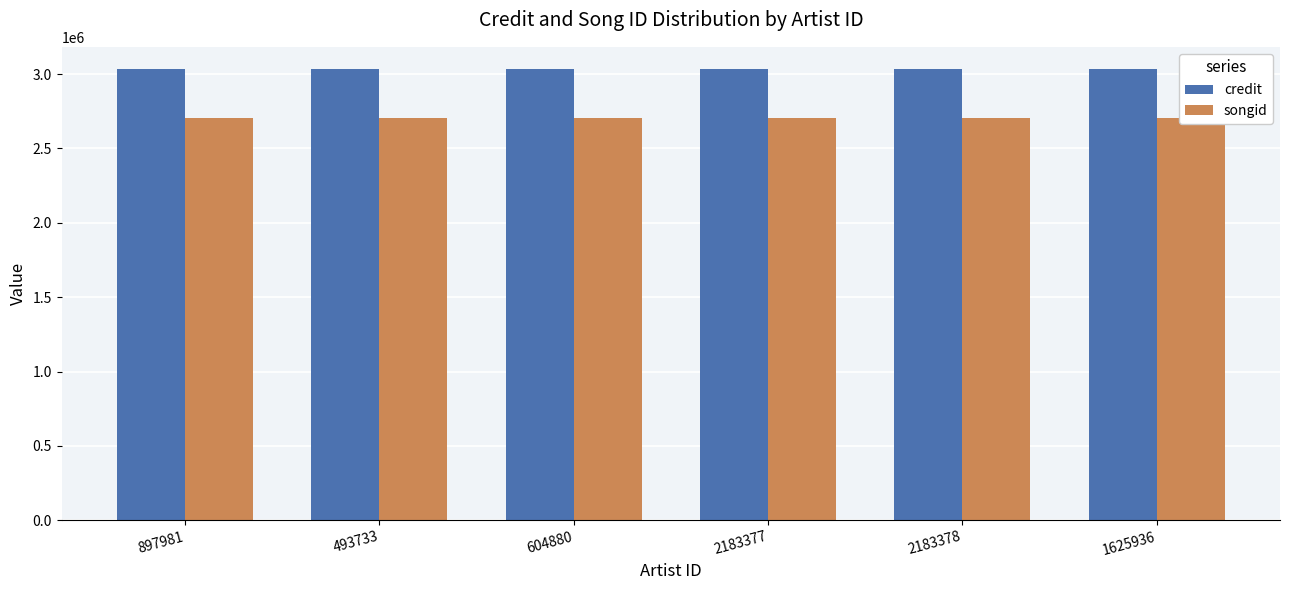

Reading left to right, list all the values displayed in this chart.

credit: 897981=3032142	493733=3032142	604880=3032142	2183377=3032142	2183378=3032142	1625936=3032142
songid: 897981=2706079	493733=2706079	604880=2706079	2183377=2706079	2183378=2706079	1625936=2706079